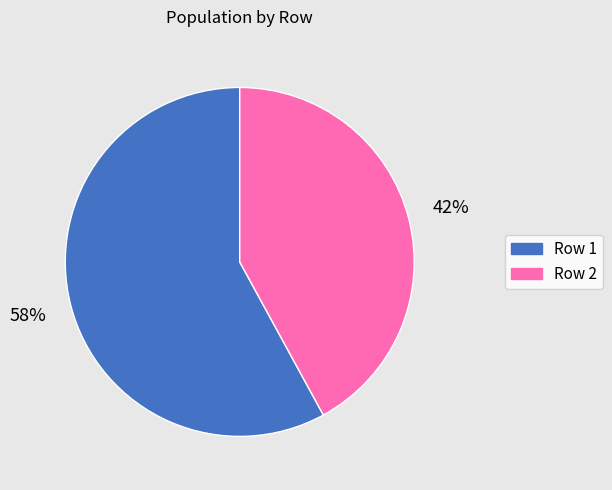

The Row 1 slice represents 72% of the pie. True or false?

False